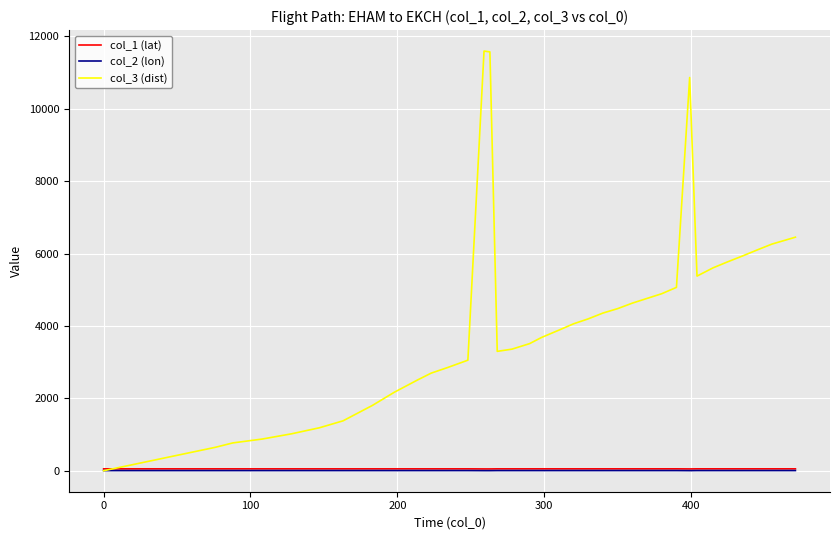

What is the greatest value displayed?

11597.0